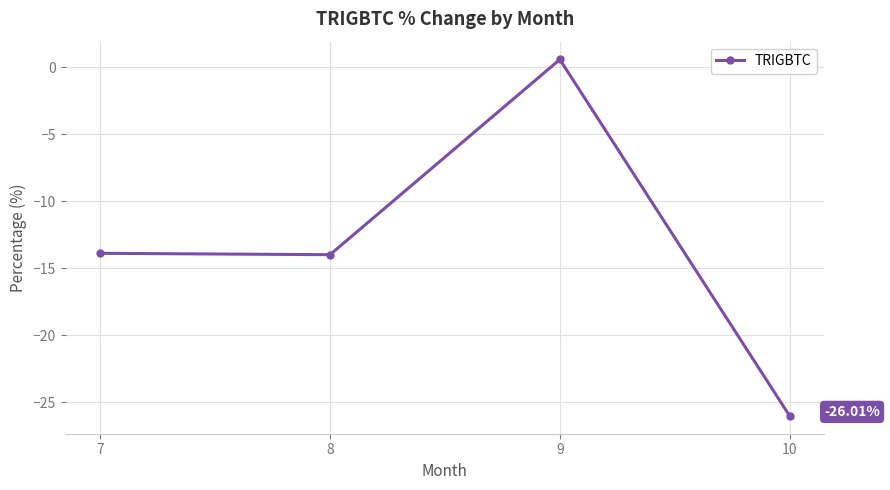

True or false: the data has more than 2 interior local peaks.

False